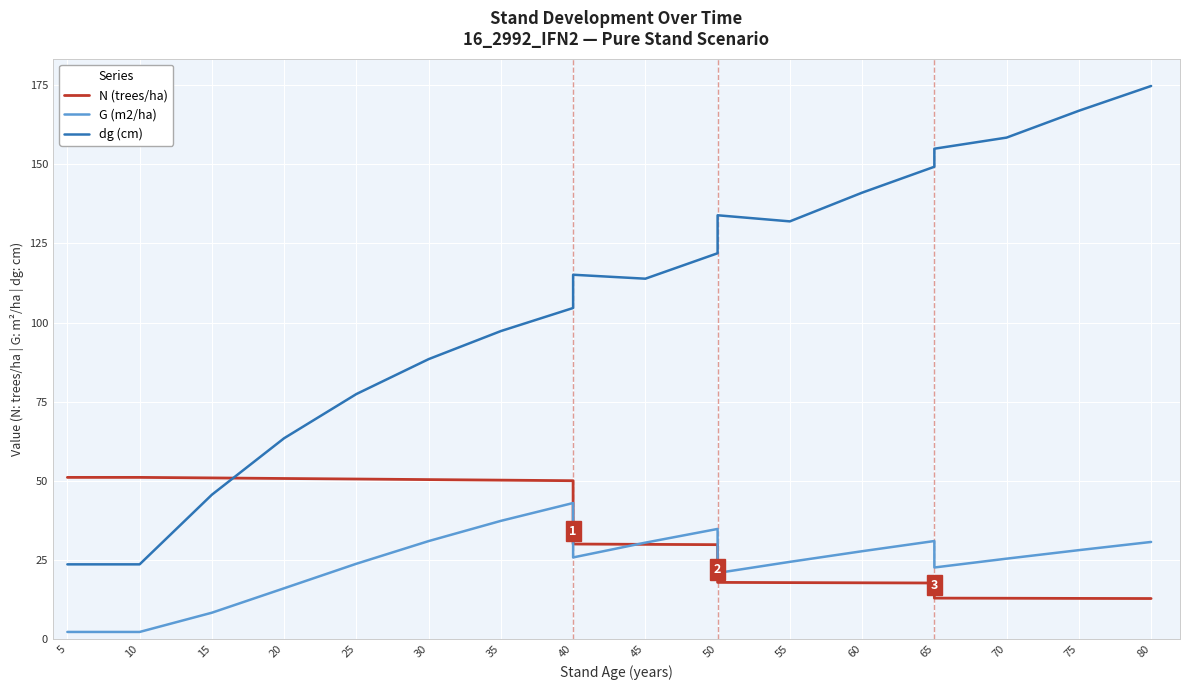

What value does the G (m2/ha) series have at 65?

31.0